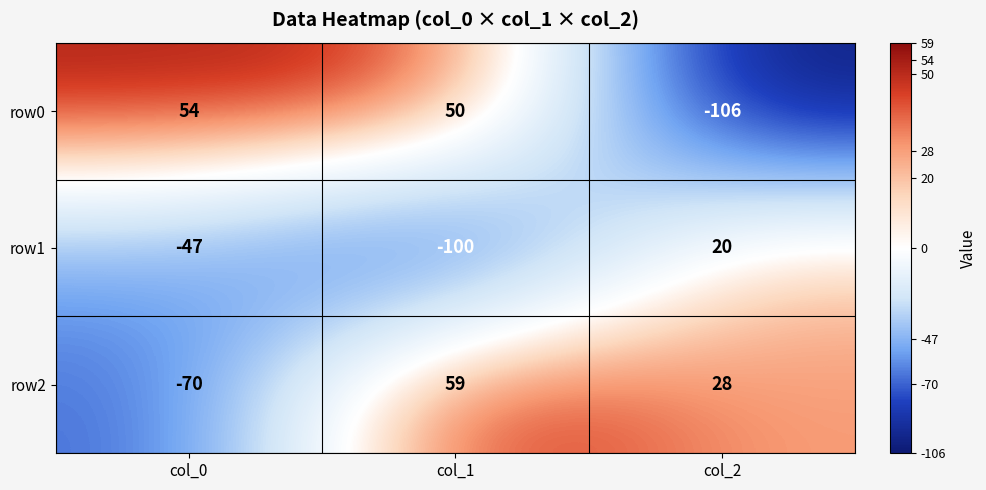

The value of row1 at col_1 is -100. True or false?

True